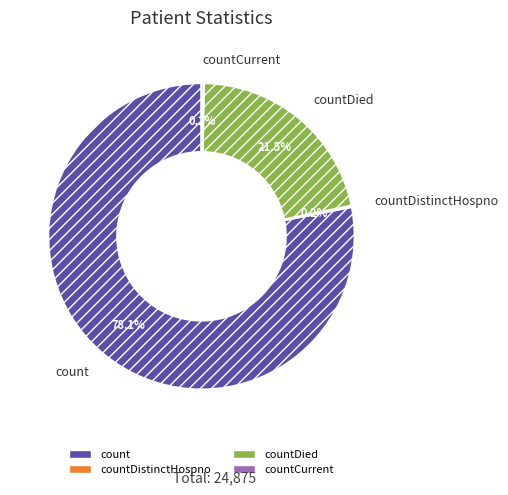

Does count account for over 50% of the chart?

Yes